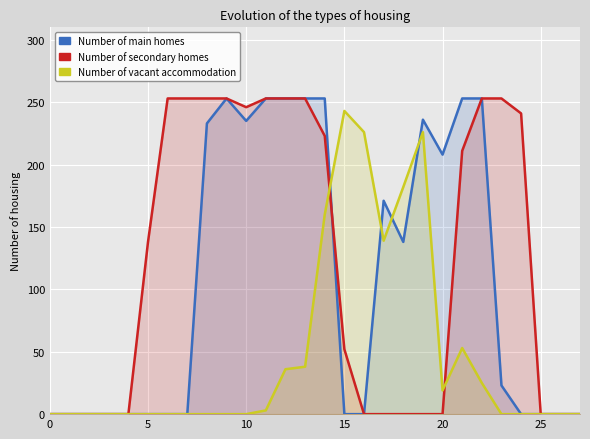

Rank the series by their maximum value, from highest to lowest.

Number of main homes, Number of secondary homes, Number of vacant accommodation